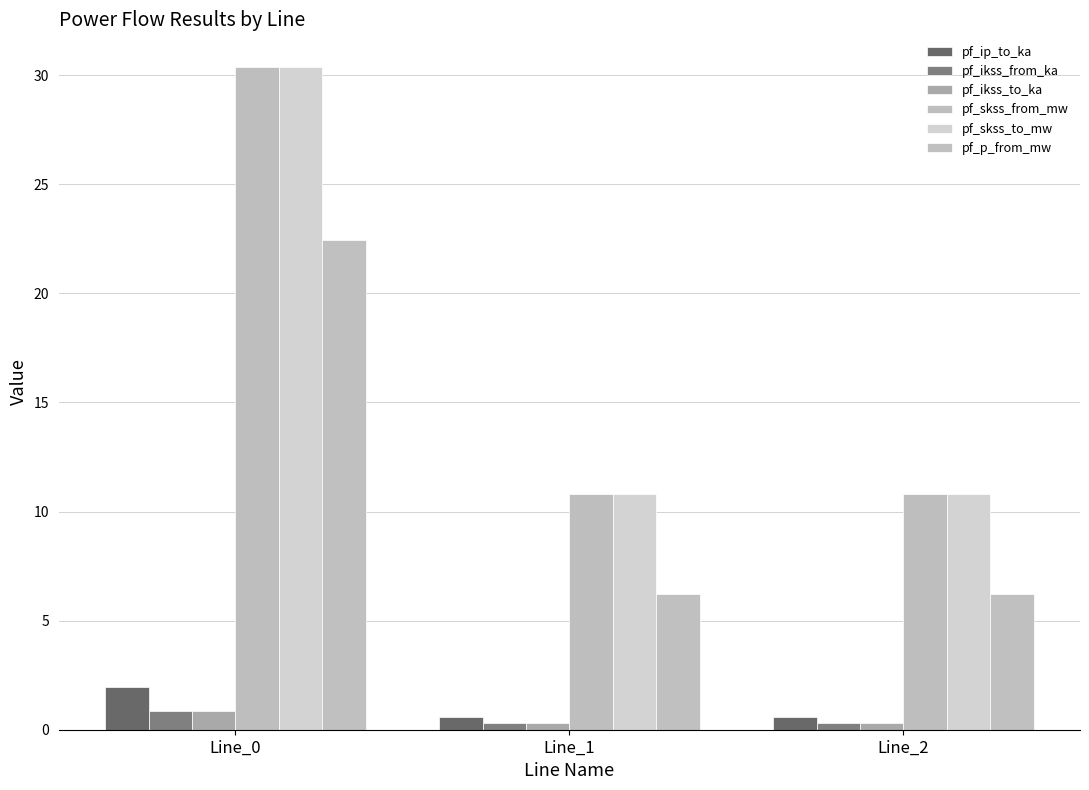

True or false: pf_ip_to_ka has a value of 1.1 at Line_0.

False